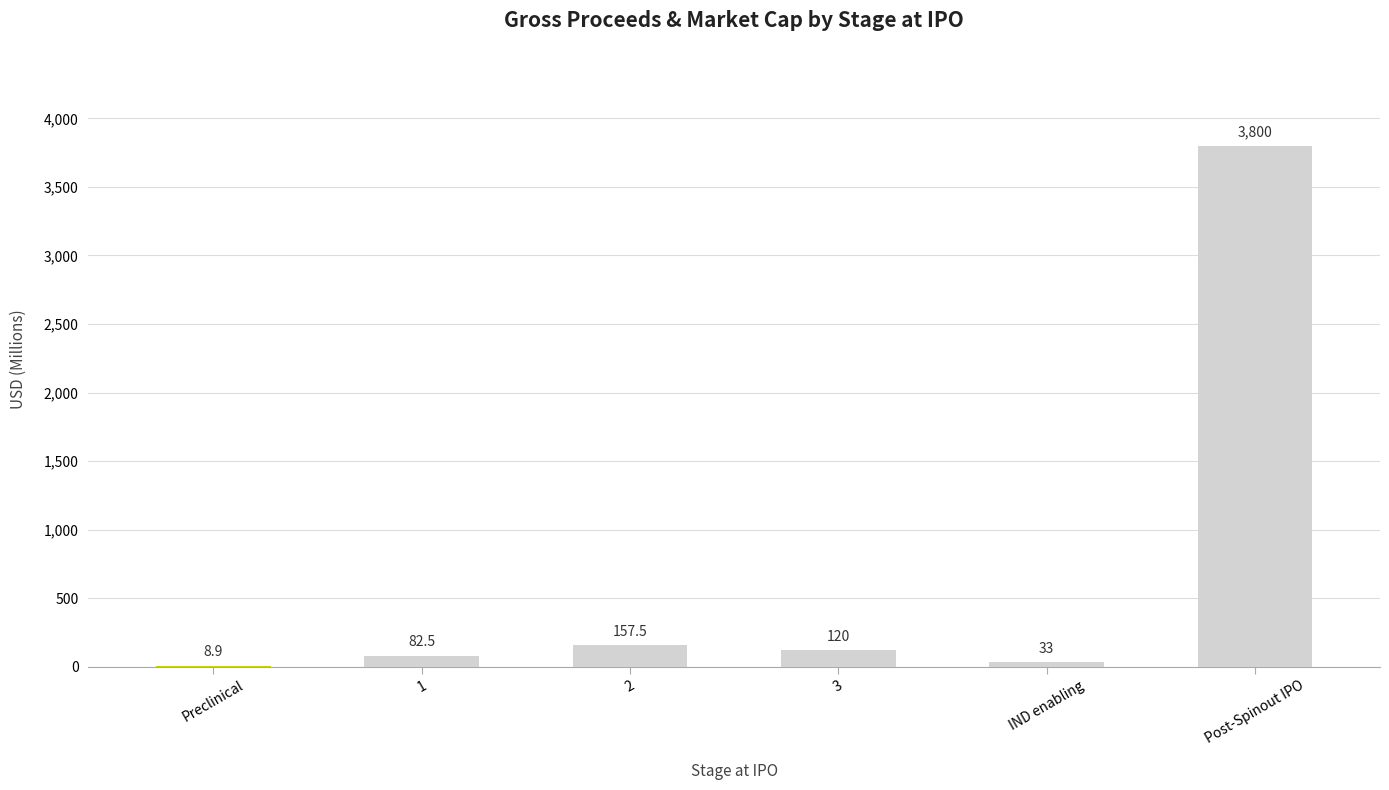

Which category has the highest value across all series?

Post-Spinout IPO